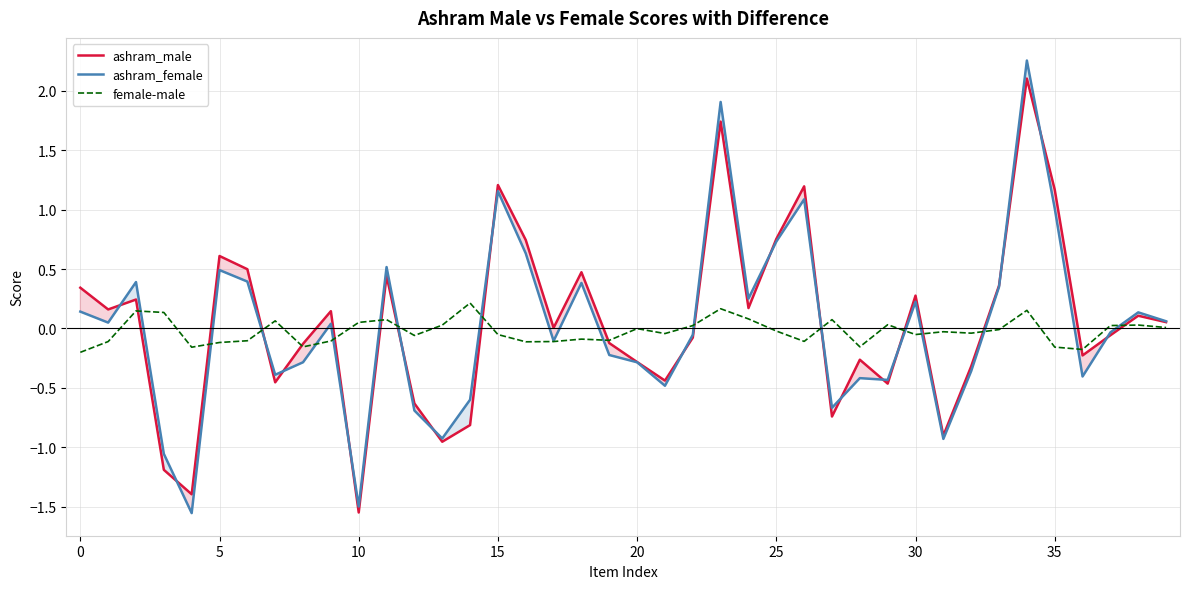

How many lines are shown in the chart?

3